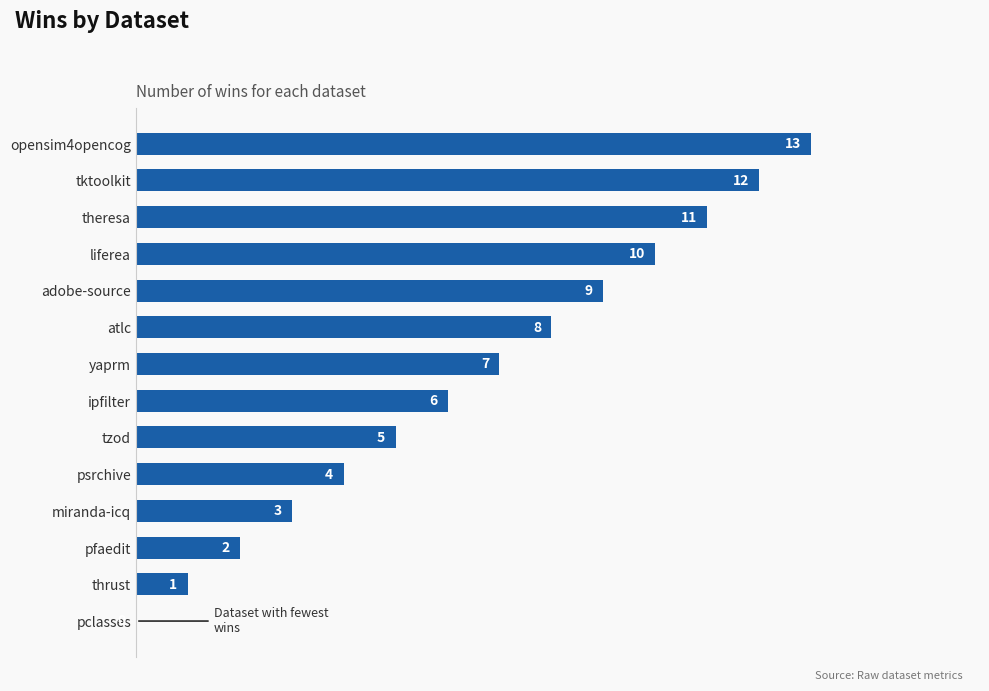

How many positive values are there?

13